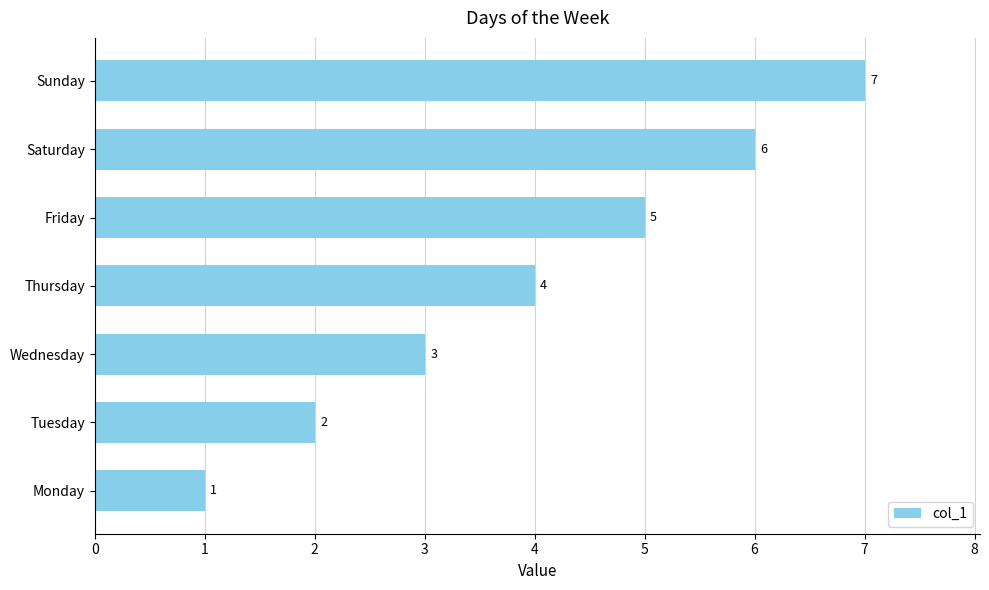

What is the difference between the maximum and minimum values?

6